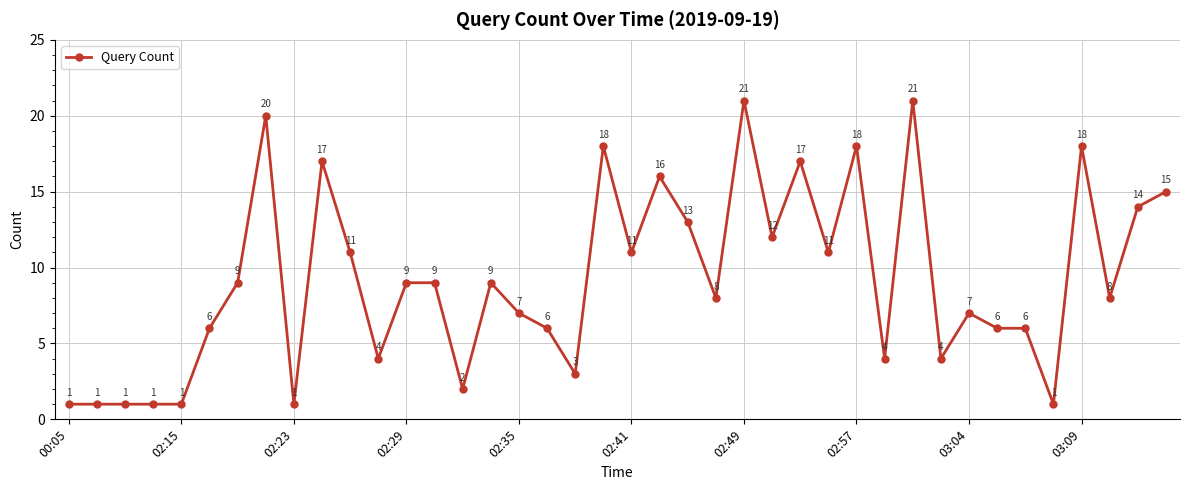

True or false: there are more than 0 points higher than both neighbors.

True